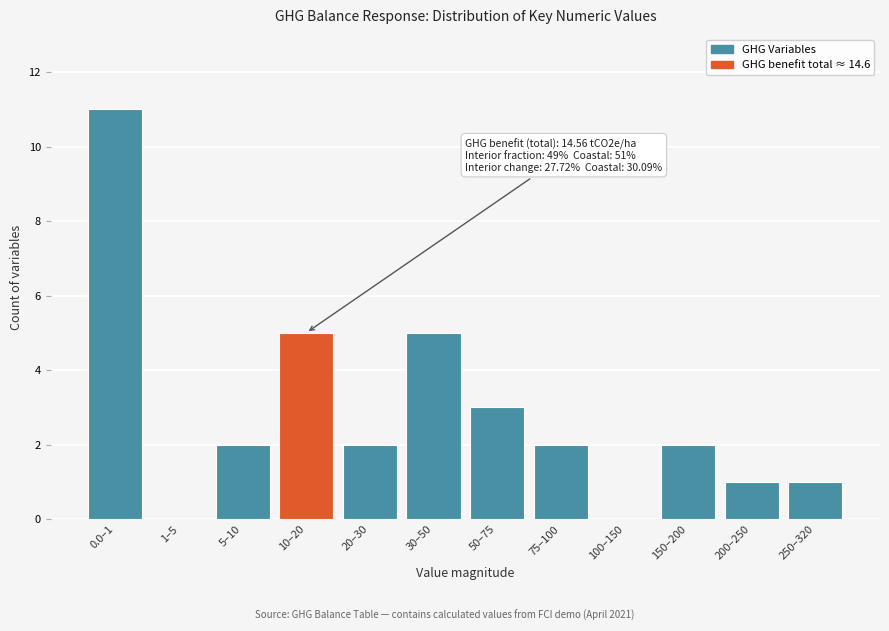

Reading right to left, transcribe all the data shown in this chart.

250–320=1	200–250=1	150–200=2	100–150=0	75–100=2	50–75=3	30–50=5	20–30=2	10–20=5	5–10=2	1–5=0	0.0–1=11